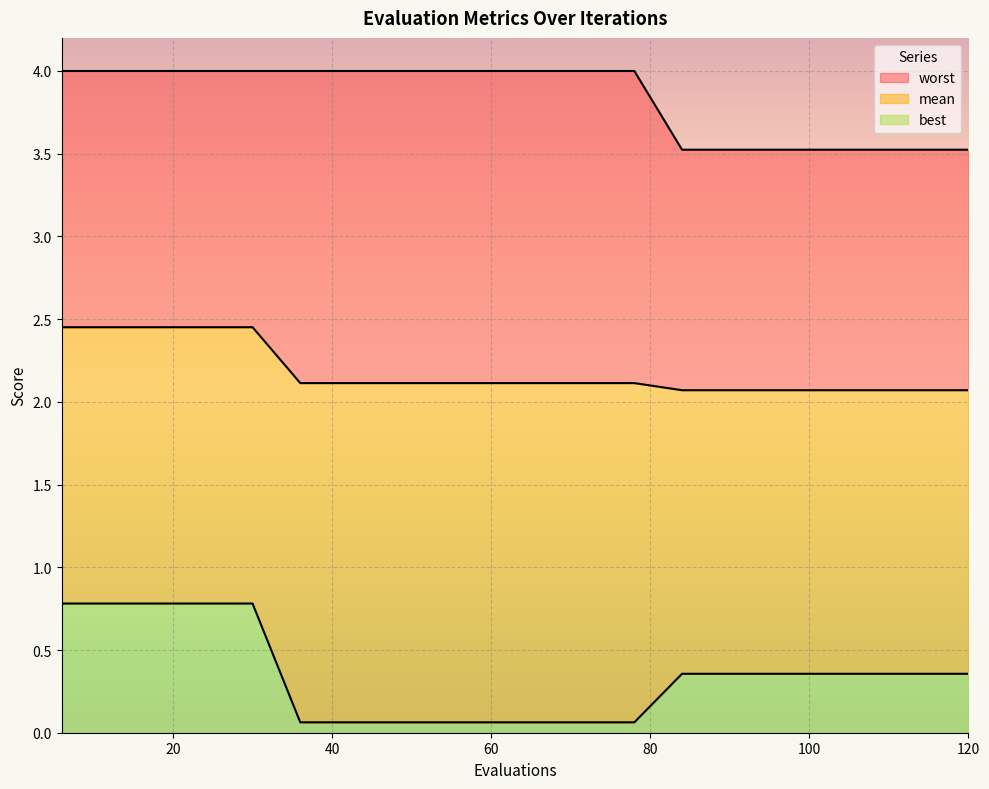

List the series in order of their overall mean, highest first.

worst, mean, best